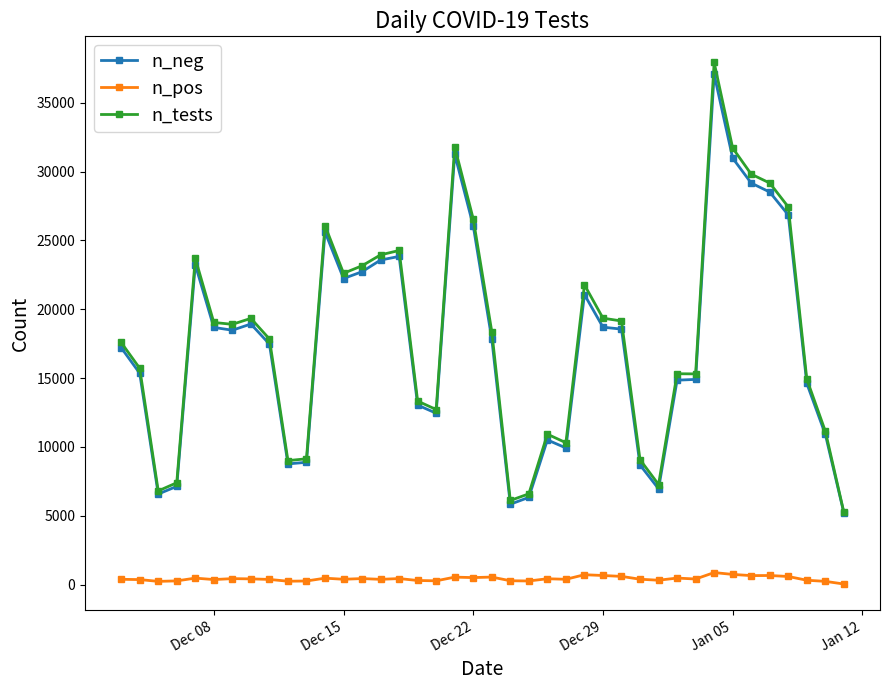

List the series in order of their peak value, highest first.

n_tests, n_neg, n_pos